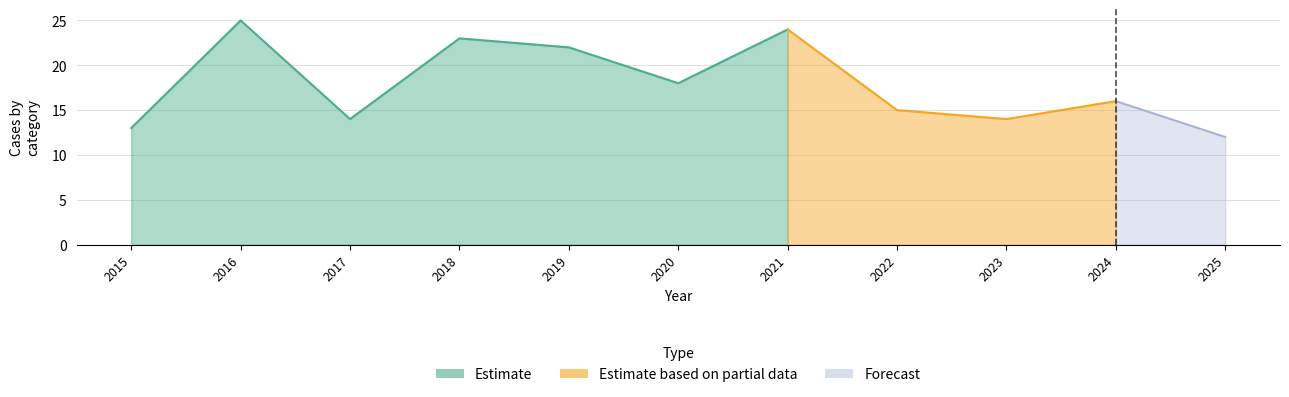

How many categories are shown in the chart?

11